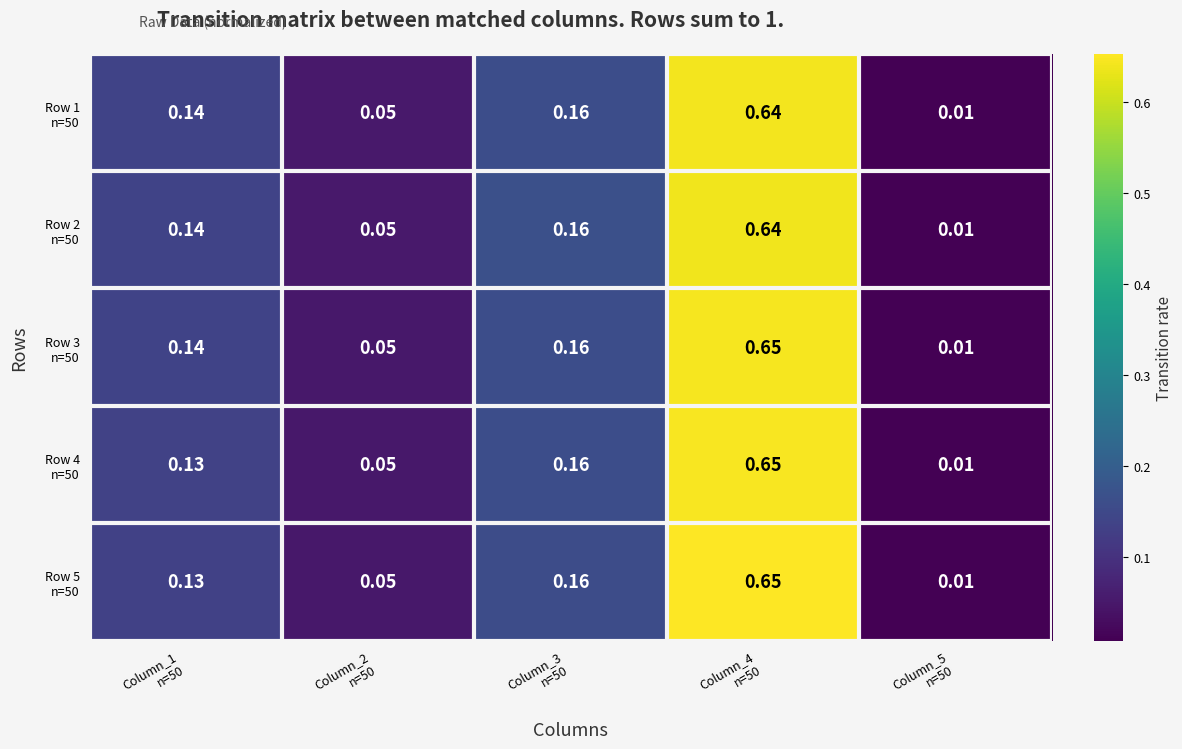

How many data points does each series have?

5